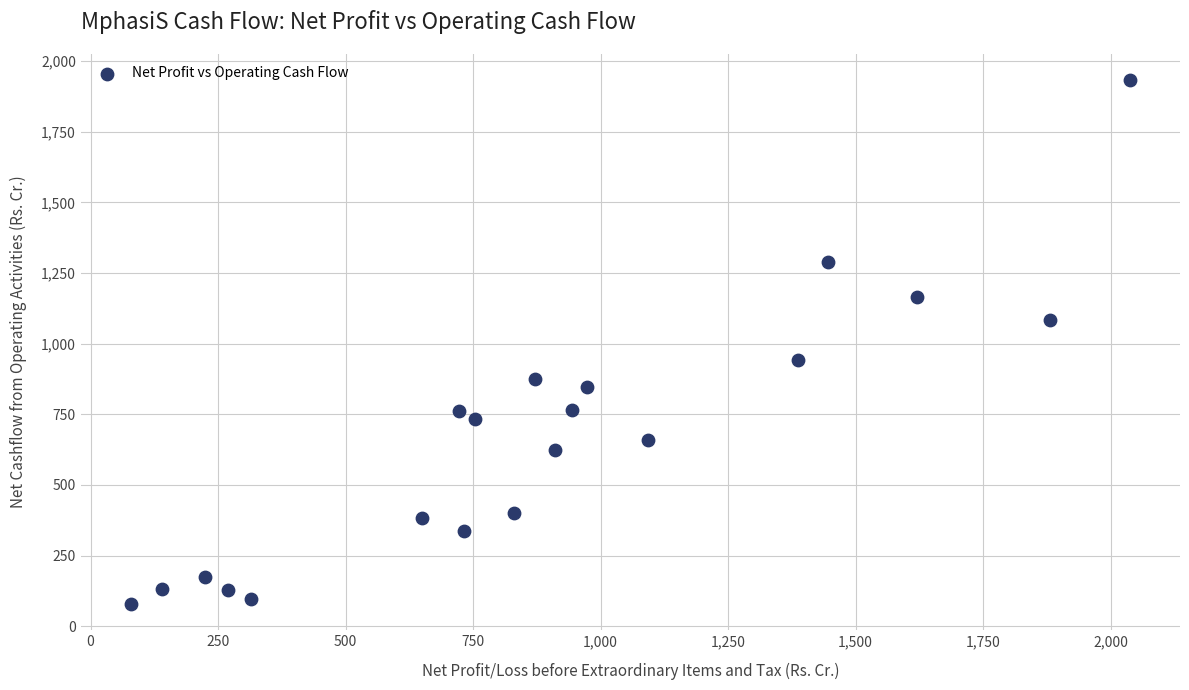

What is the range of X values (max minus min)?

1959.2